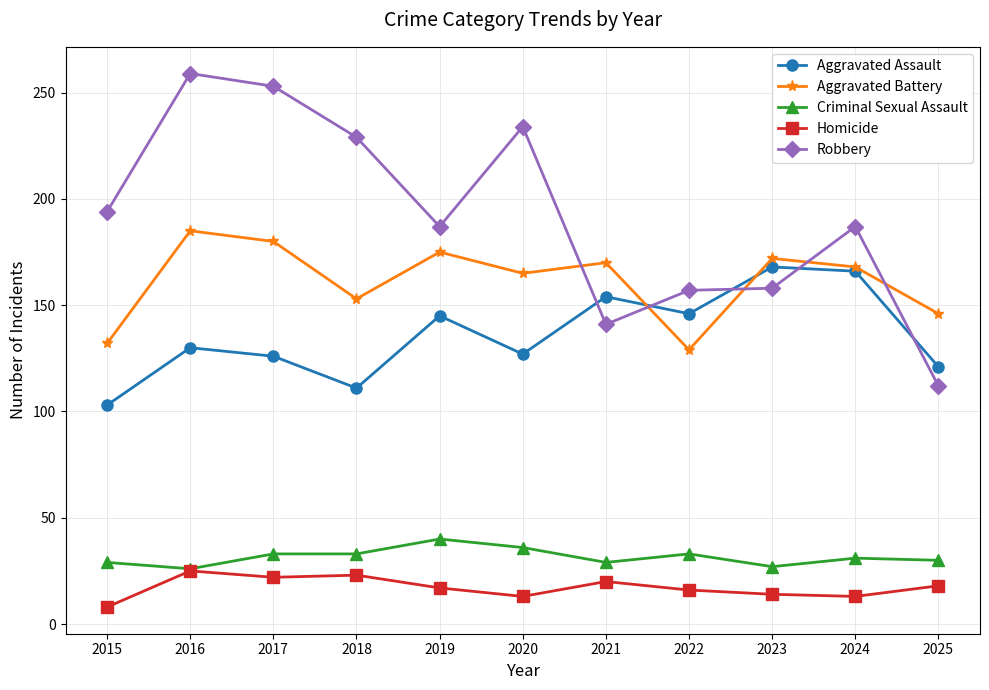

Which series has the largest range (max minus min)?

Robbery